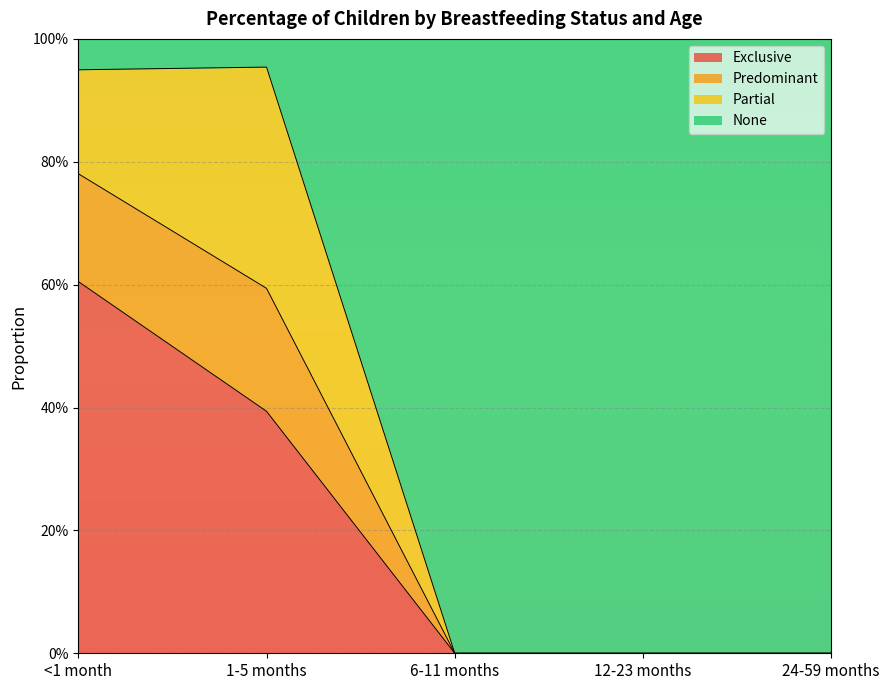

How many positive values does the Predominant series have?

2